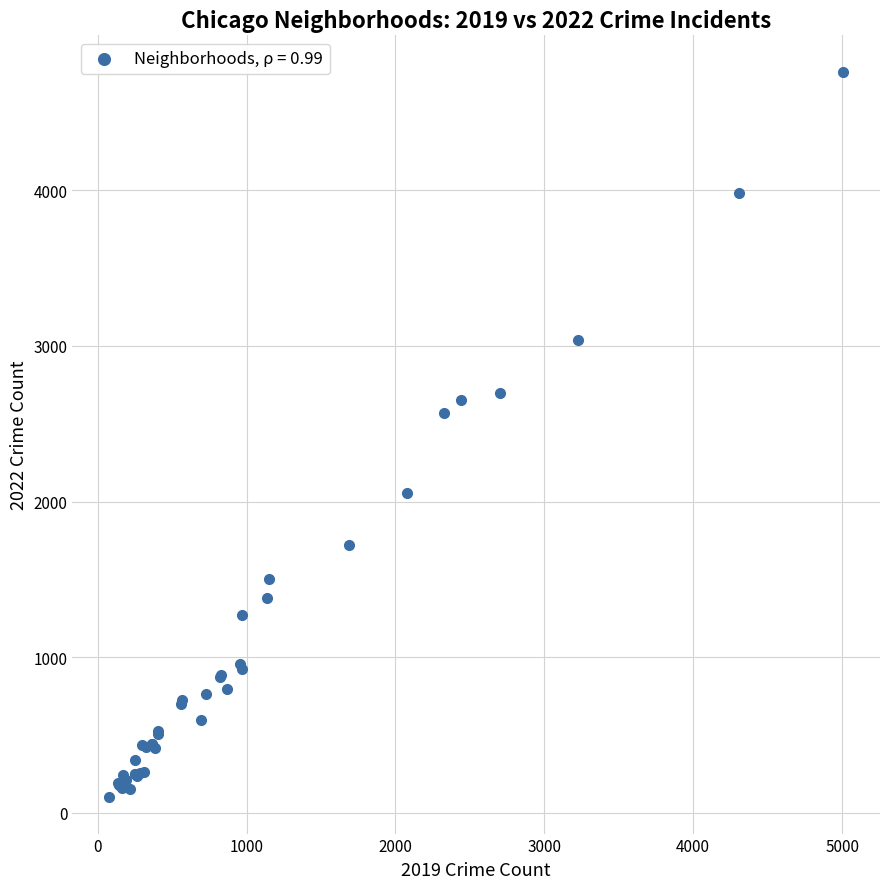

What Y value in the scatter plot is closest to 2431?

2566